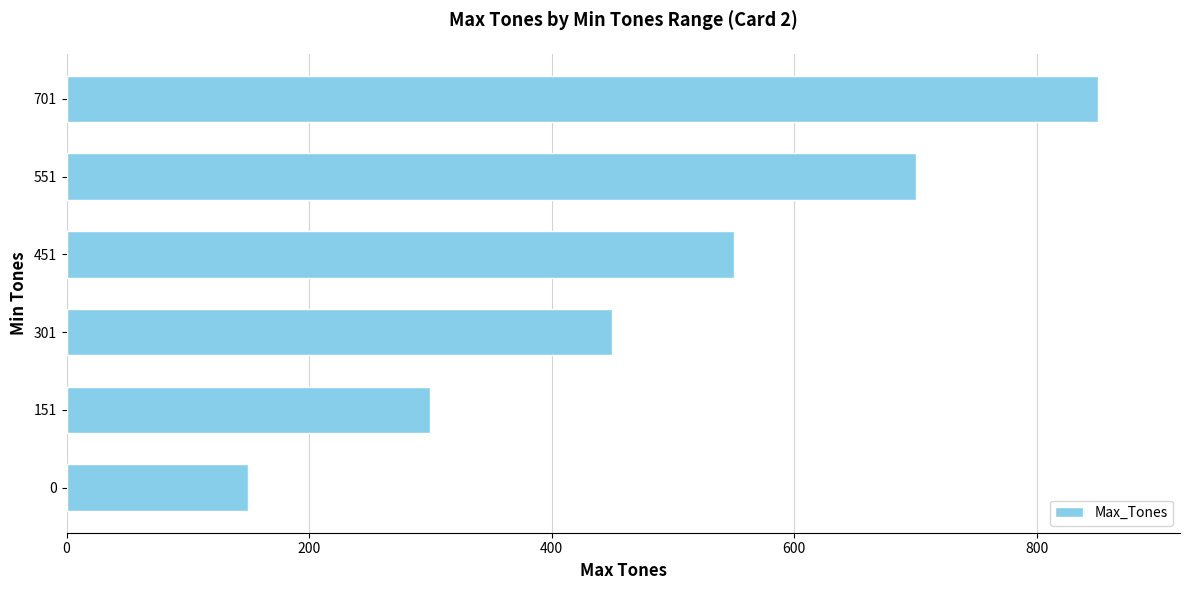

Reading bottom to top, extract all data points from this chart.

0=150	151=300	301=450	451=550	551=700	701=850